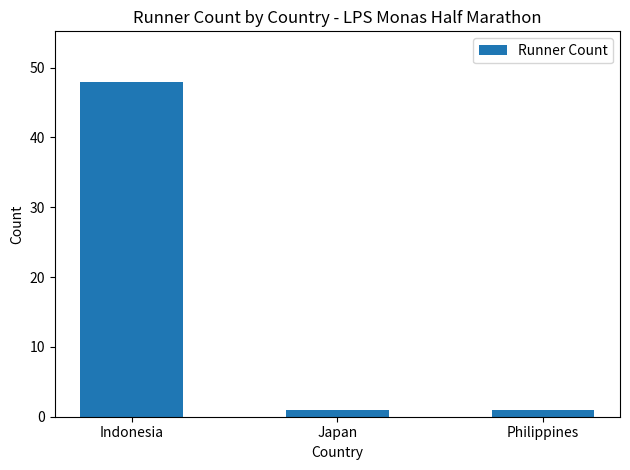

What is the ratio of the value at Japan to the value at Philippines?

1.0